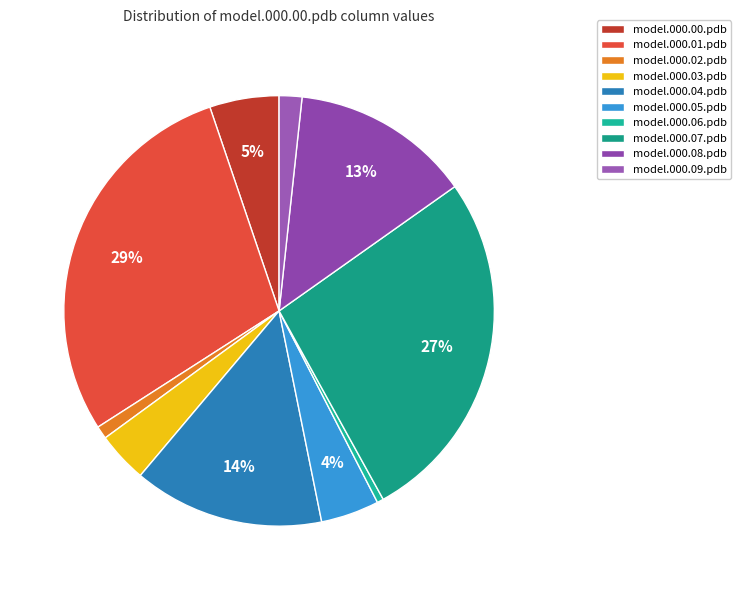

Is there a majority slice in this chart?

No